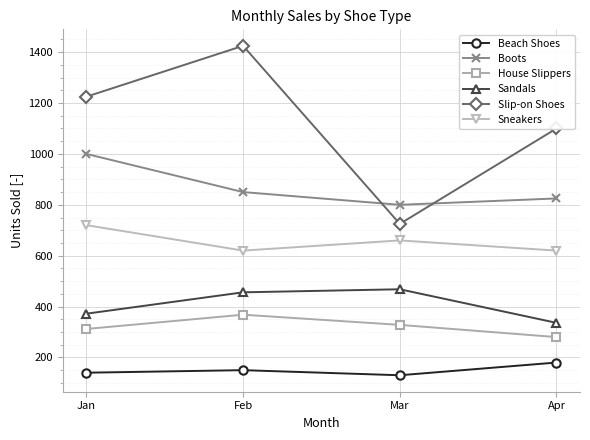

Reading right to left, list all the values displayed in this chart.

Beach Shoes: 180	130	150	140
Boots: 825	800	850	1000
House Slippers: 280	328	368	312
Sandals: 336	468	456	372
Slip-on Shoes: 1100	725	1425	1225
Sneakers: 620	660	620	720